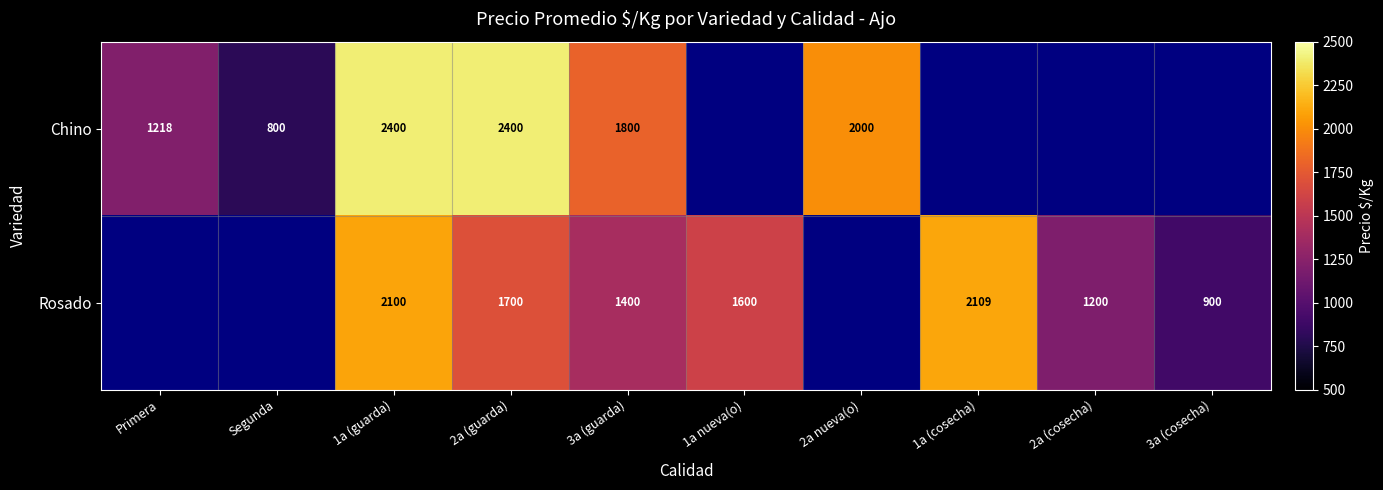

What is the spread (max minus min) of values at 2a (guarda)?

700